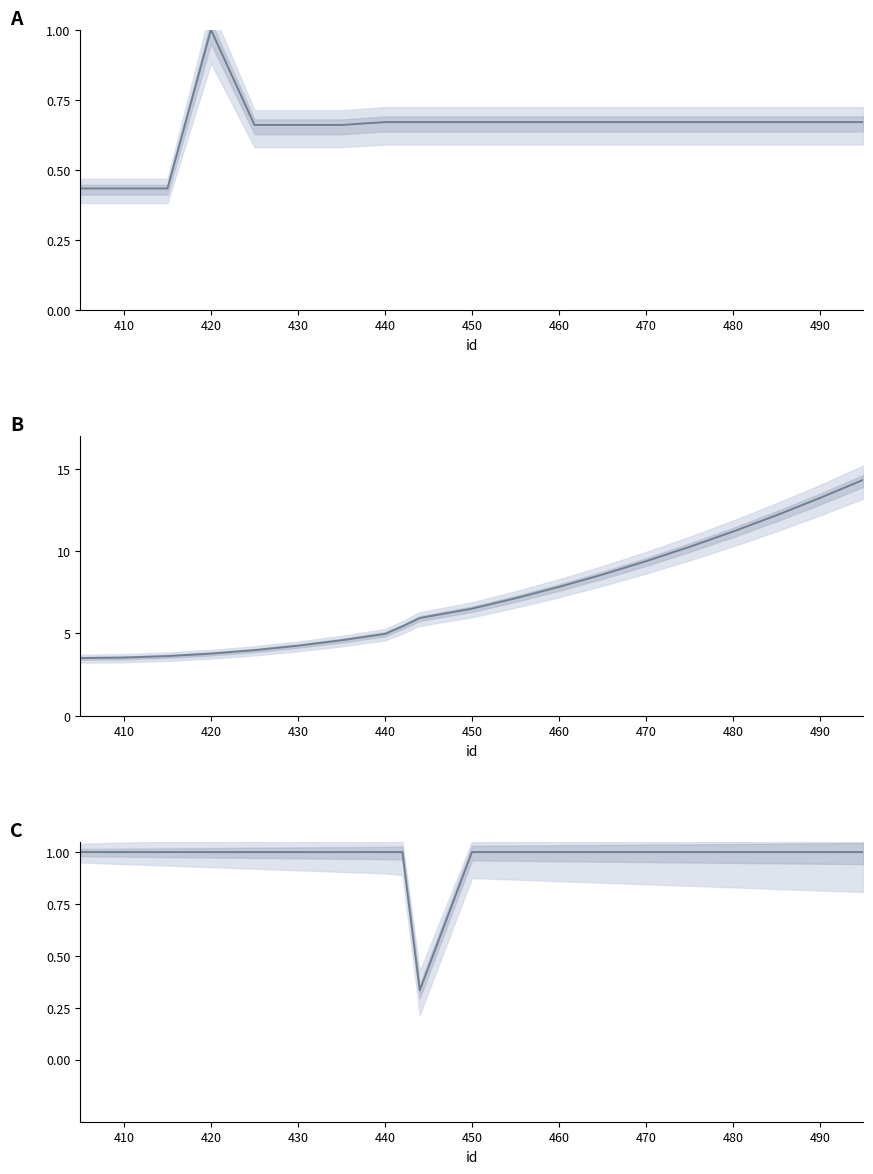

Is the value of x (normalized) at 16 greater than the value of shared_bw / total_bw at 17?

No